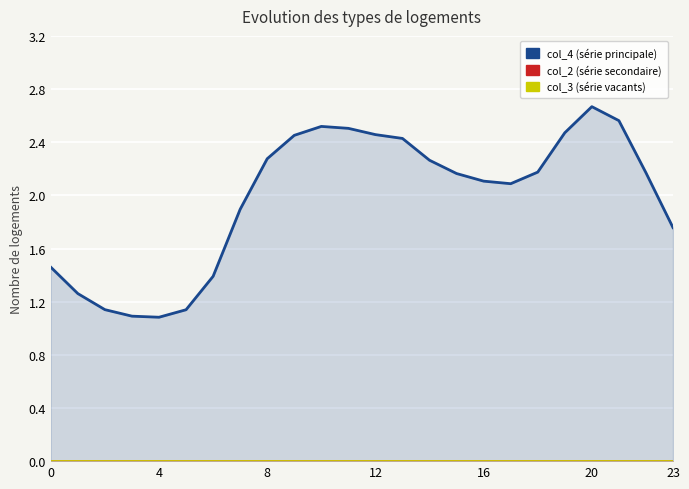

Which label corresponds to the largest value in the chart?

20